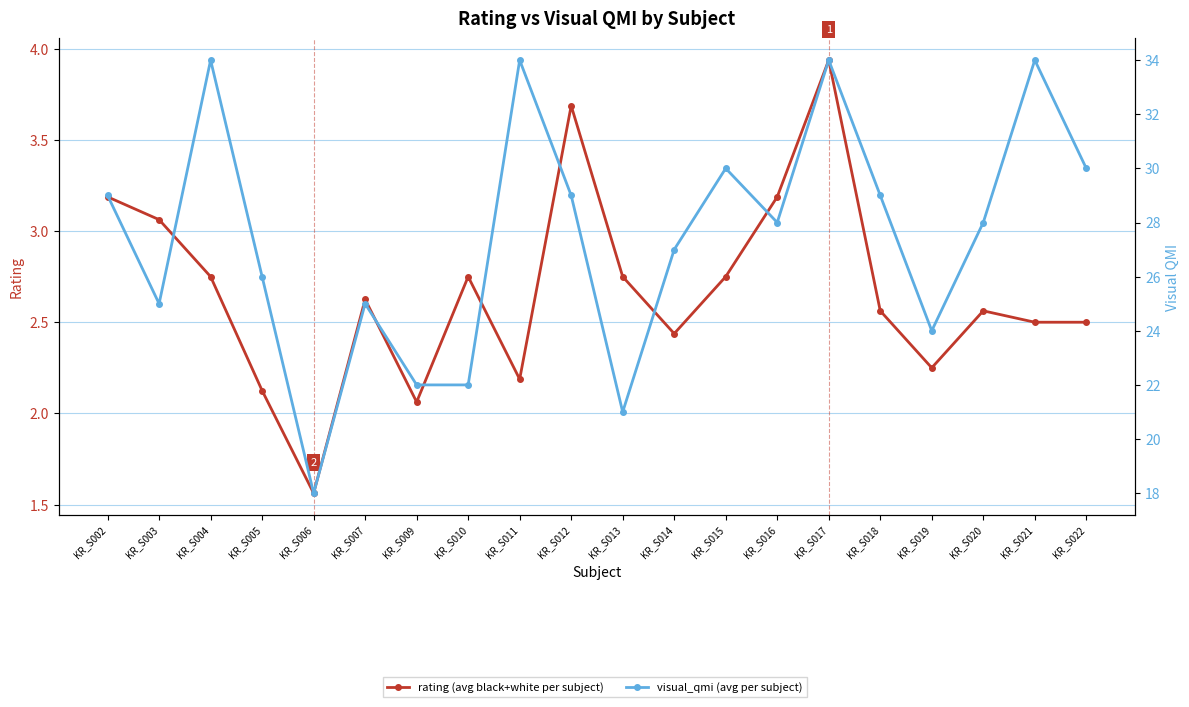

Which category has the highest value in the rating (avg black+white per subject) series?

KR_S017